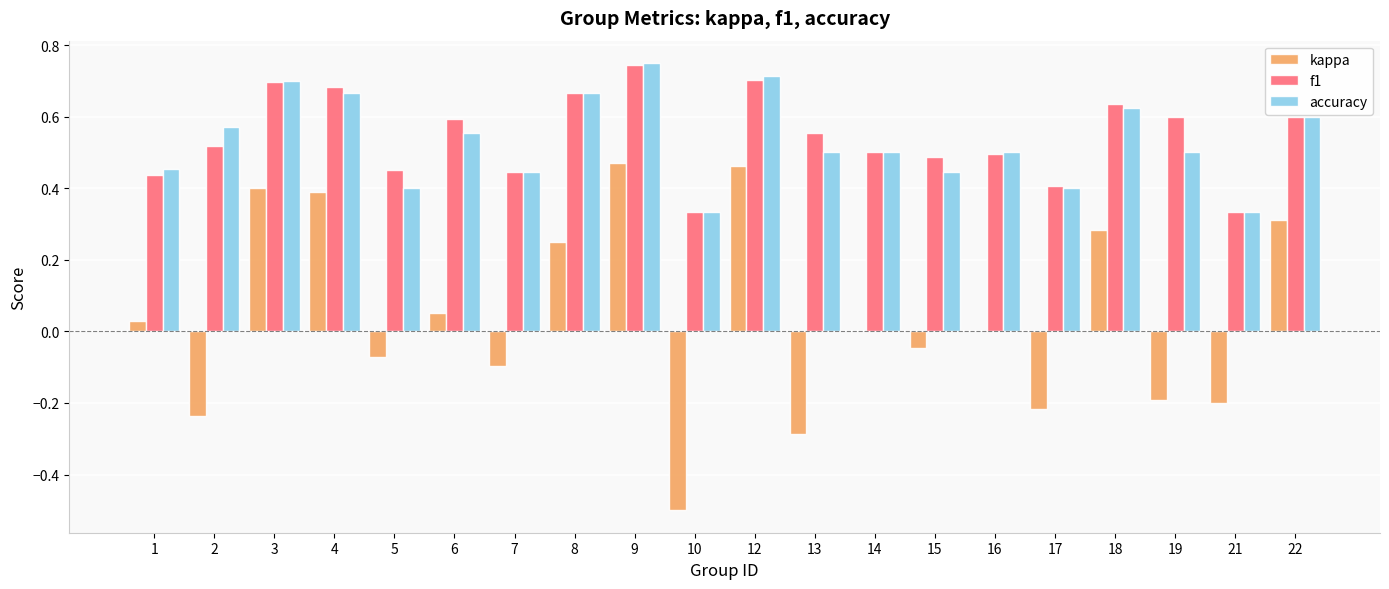

Which series changed the most between 13 and 22?

kappa